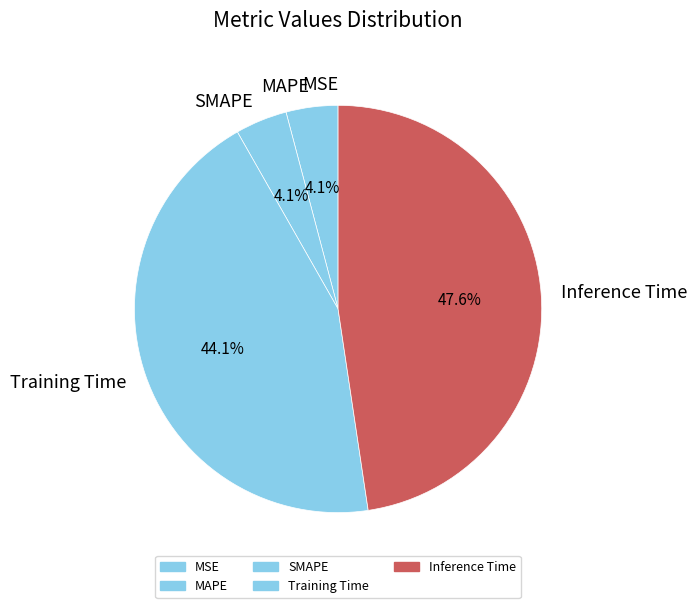

Is there any slice that represents more than half of the pie?

No